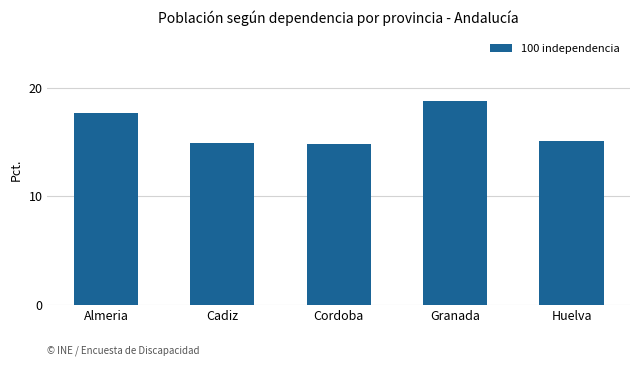

What is the change in value from Almeria to Cordoba?

-2.9